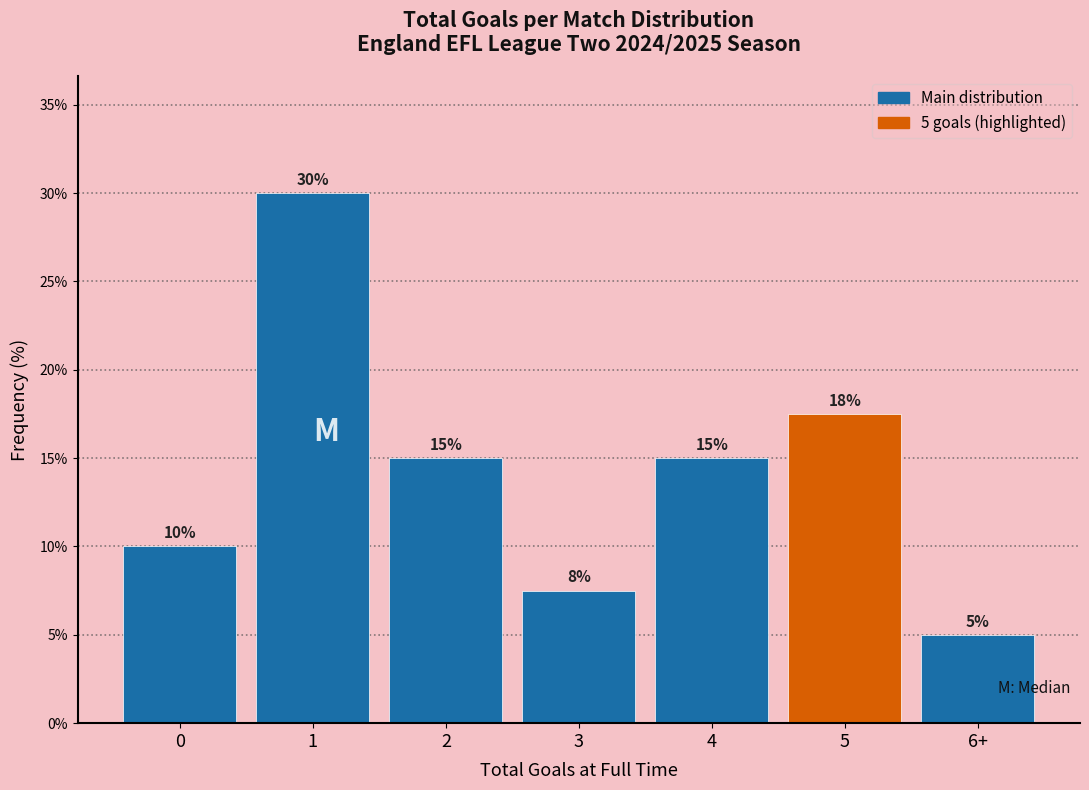

What is the difference between the maximum and minimum values?

25.0